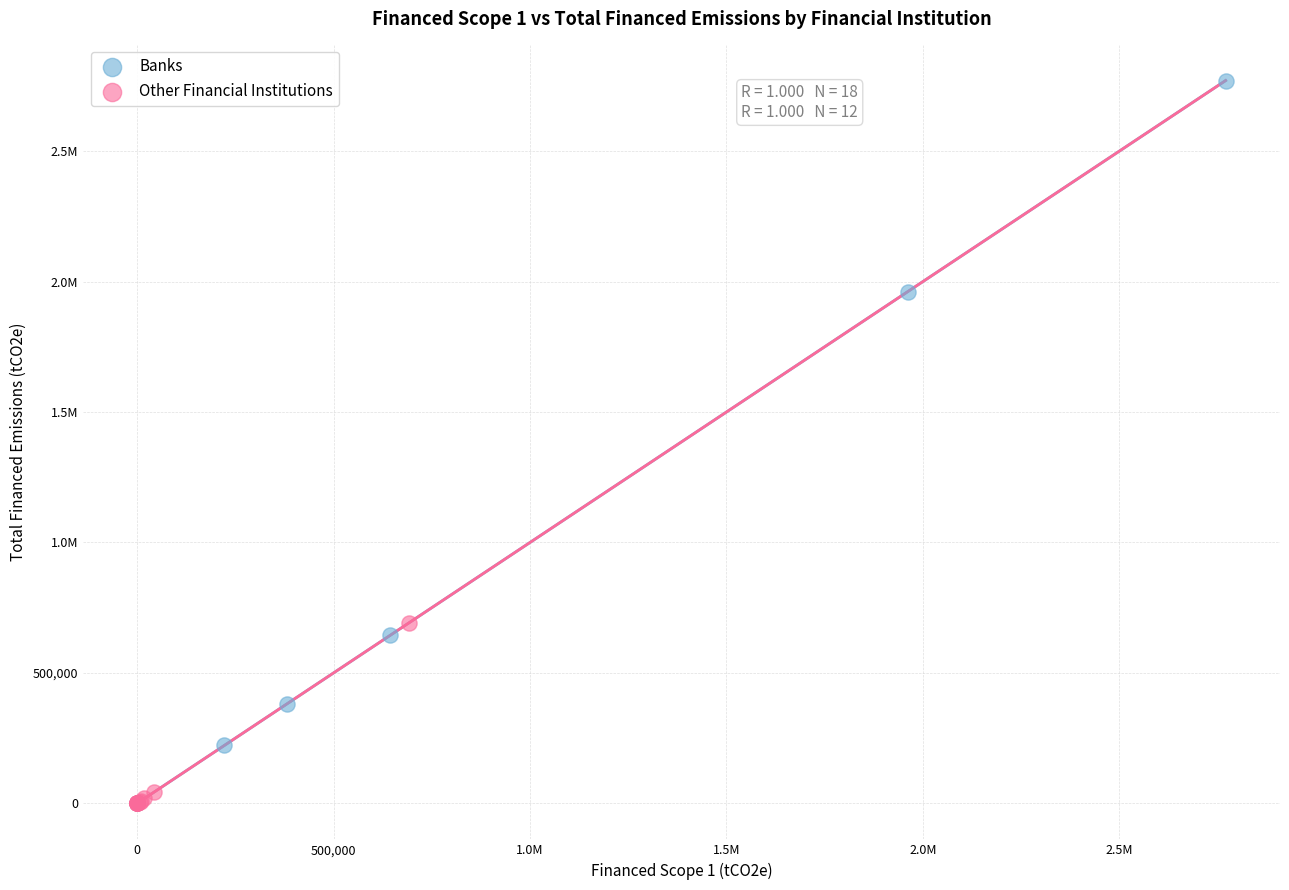

What are all the series names shown in the legend?

Banks, Other Financial Institutions